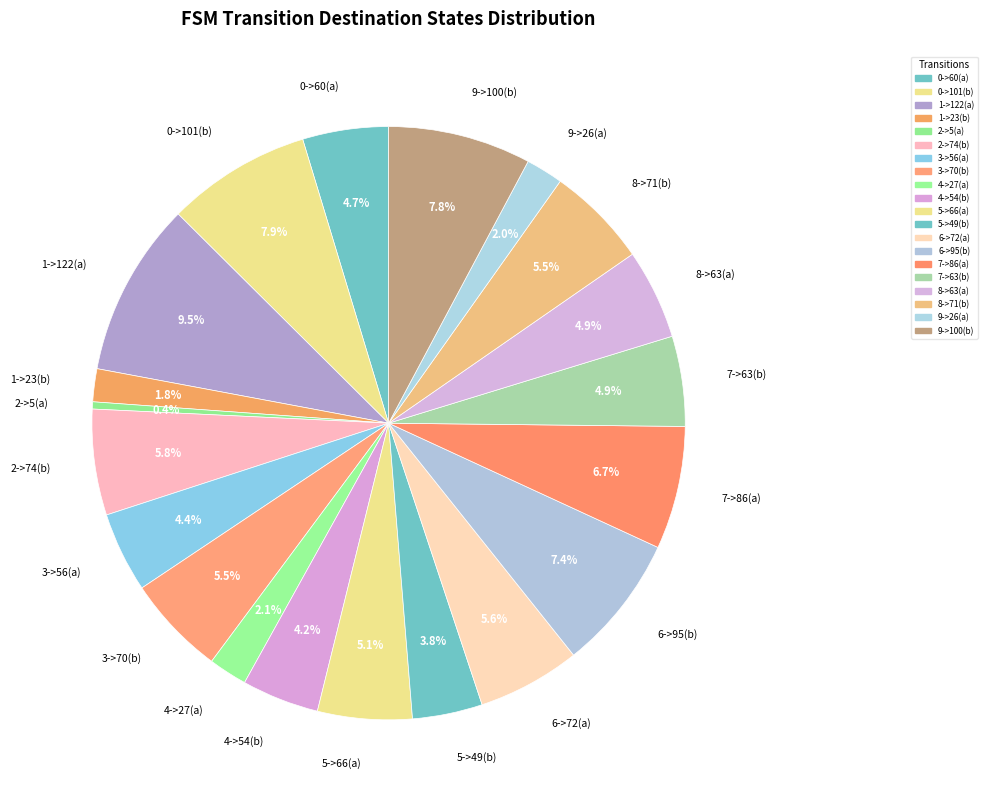

What percentage do 1->122(a) and 2->74(b) together represent?

15.3%